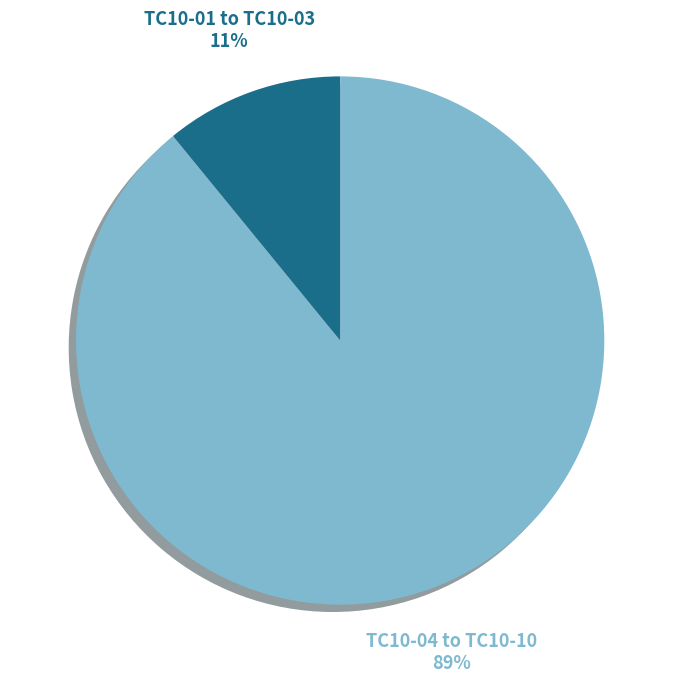

Is there a majority slice in this chart?

Yes